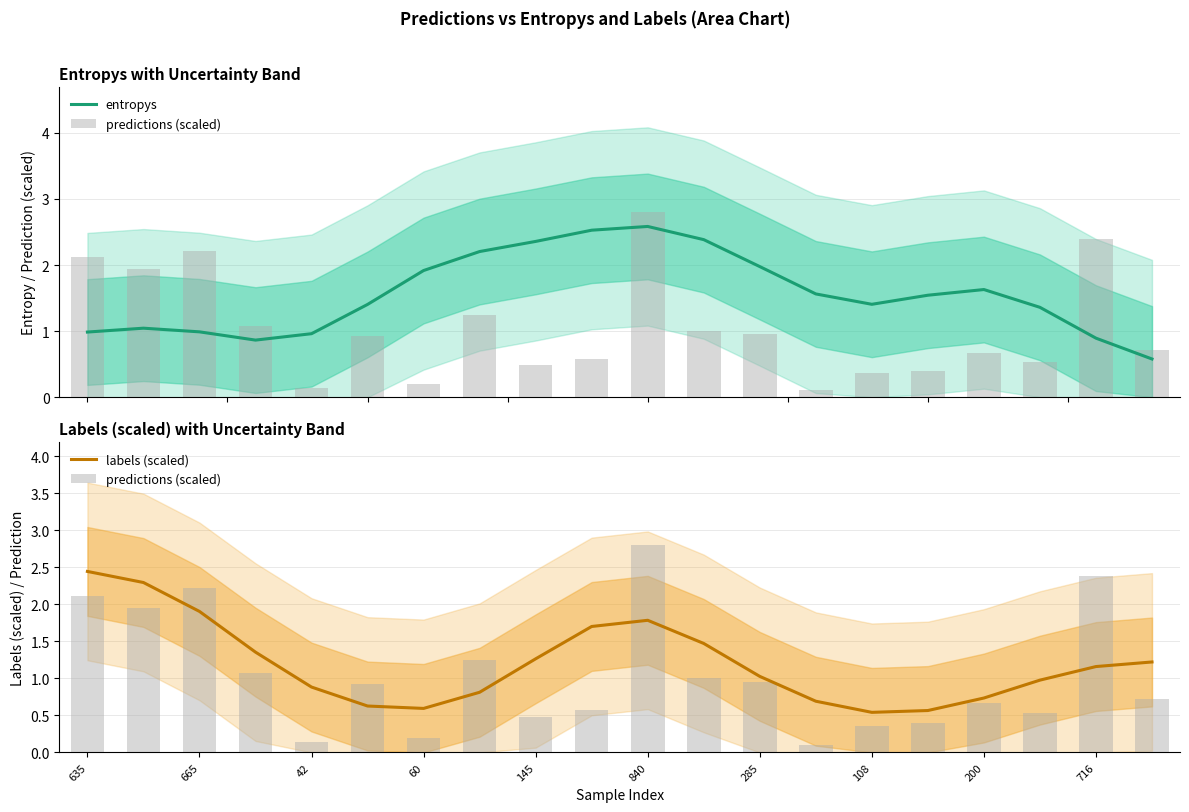

What is the value of the labels (scaled) bar at the 8th from the left?

0.8